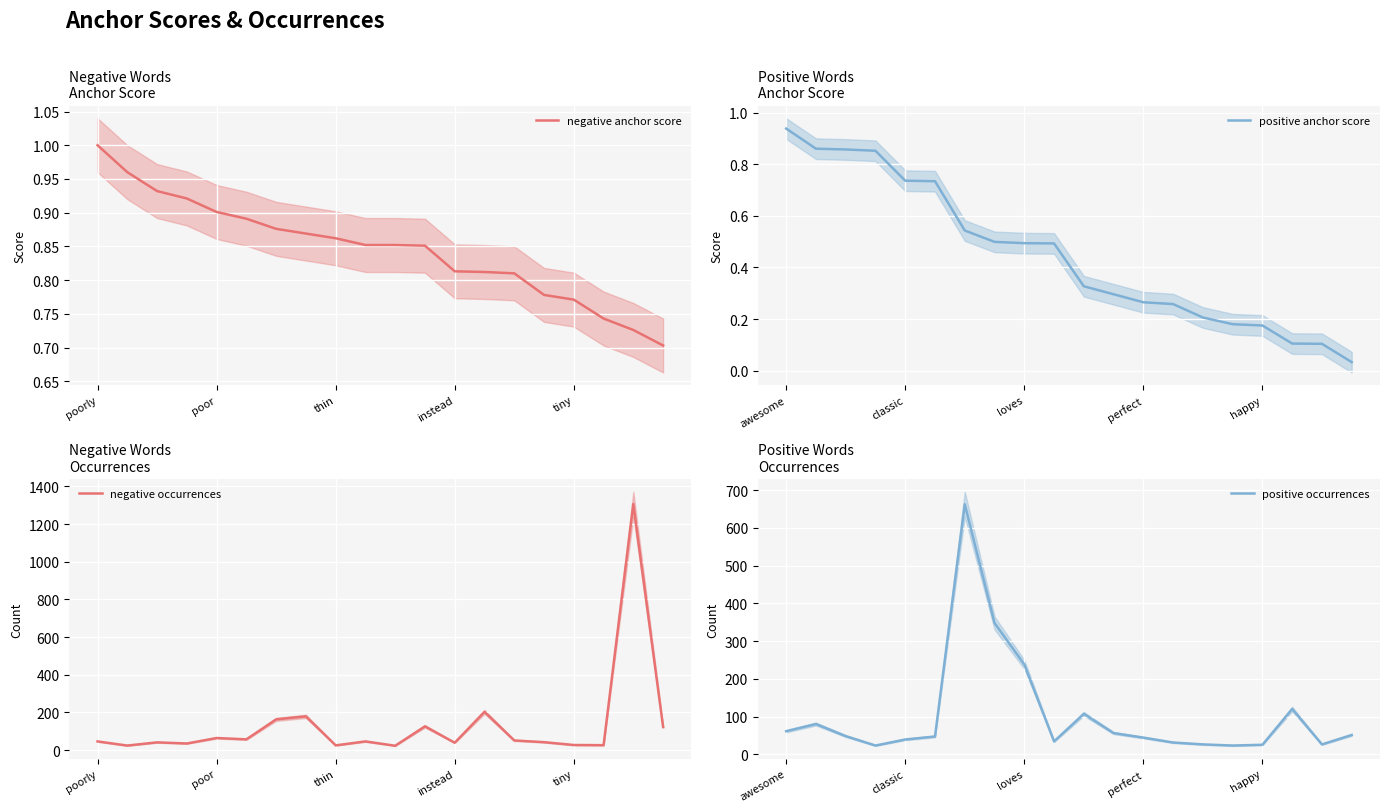

Rank the series at 10 from lowest to highest value.

positive anchor score, negative anchor score, negative occurrences, positive occurrences